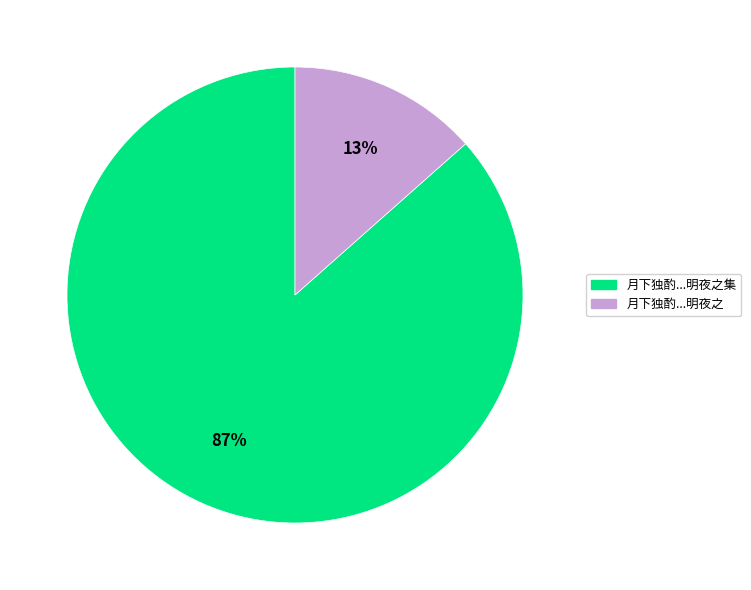

Between 月下独酌...明夜之集 and 月下独酌...明夜之, which is larger?

月下独酌...明夜之集